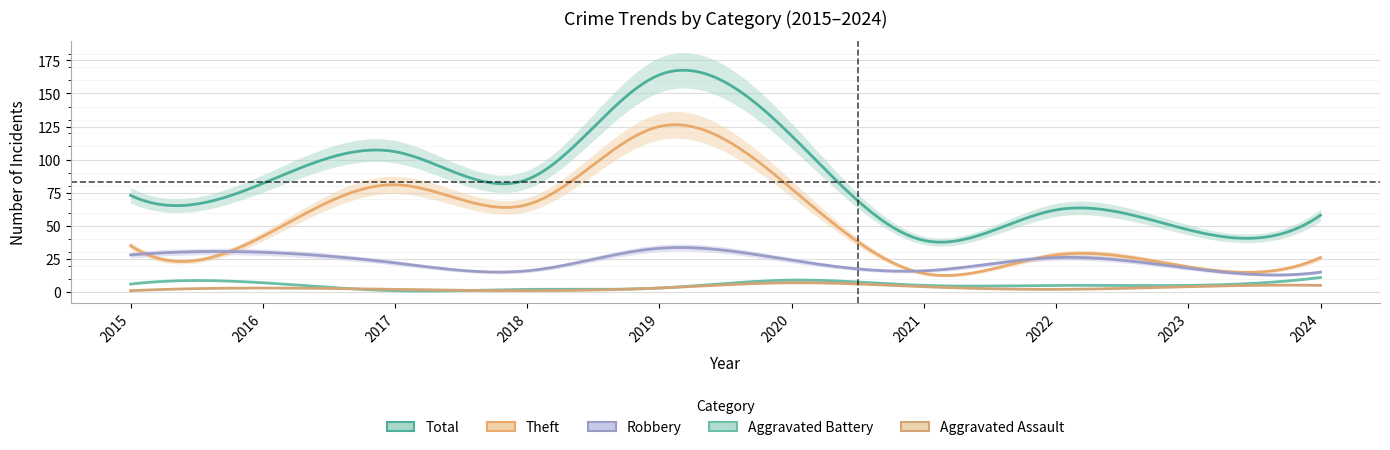

True or false: Aggravated Battery has a value of 2 at 2018.

True